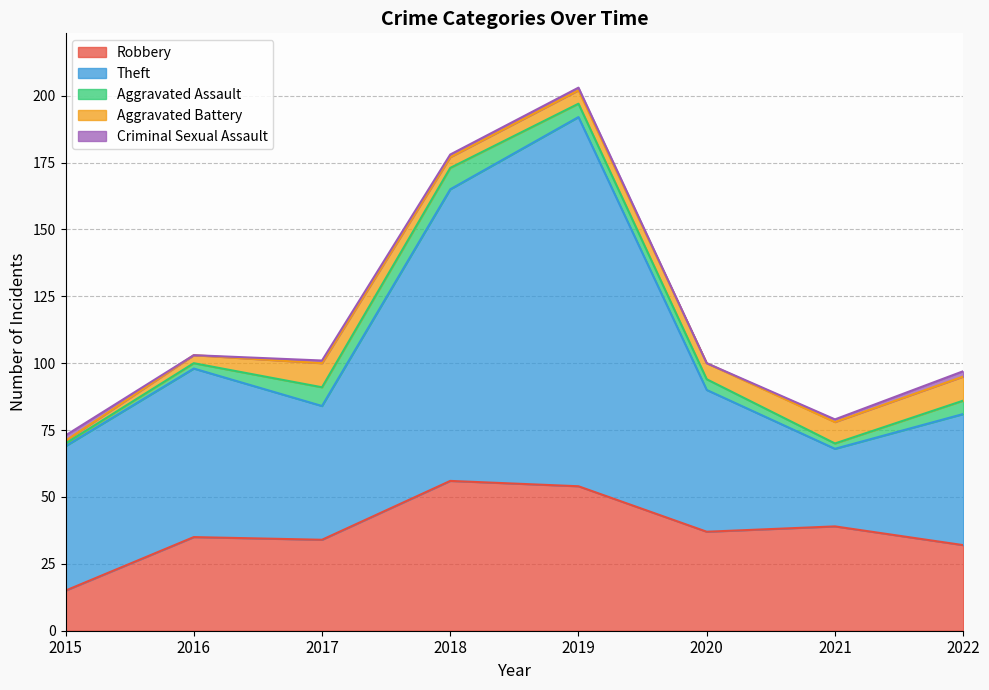

True or false: Aggravated Assault has more than 0 points higher than both neighbors.

True